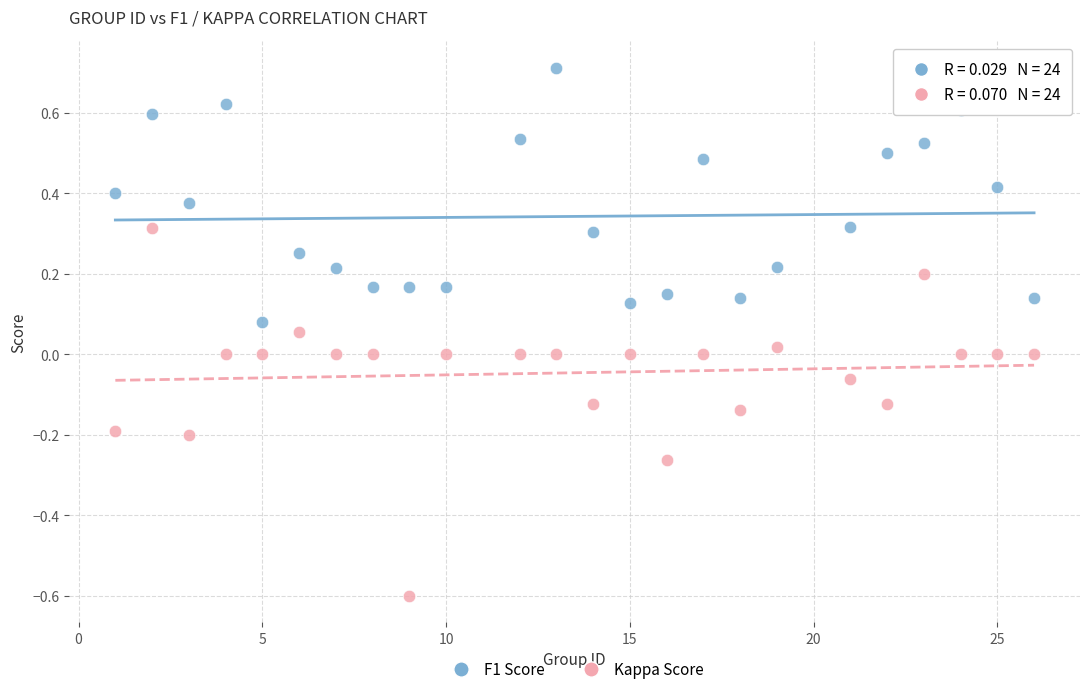

Across all data points, what is the range of Y values (max minus min)?

1.3